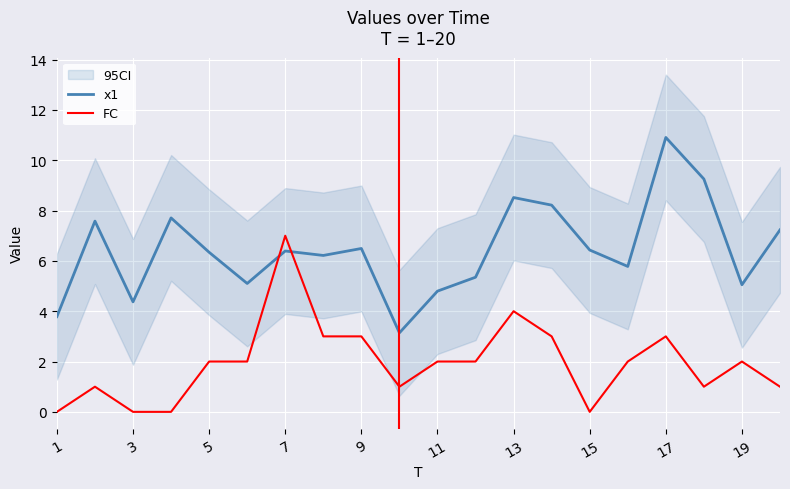

True or false: x1 and FC intersect in this chart.

True